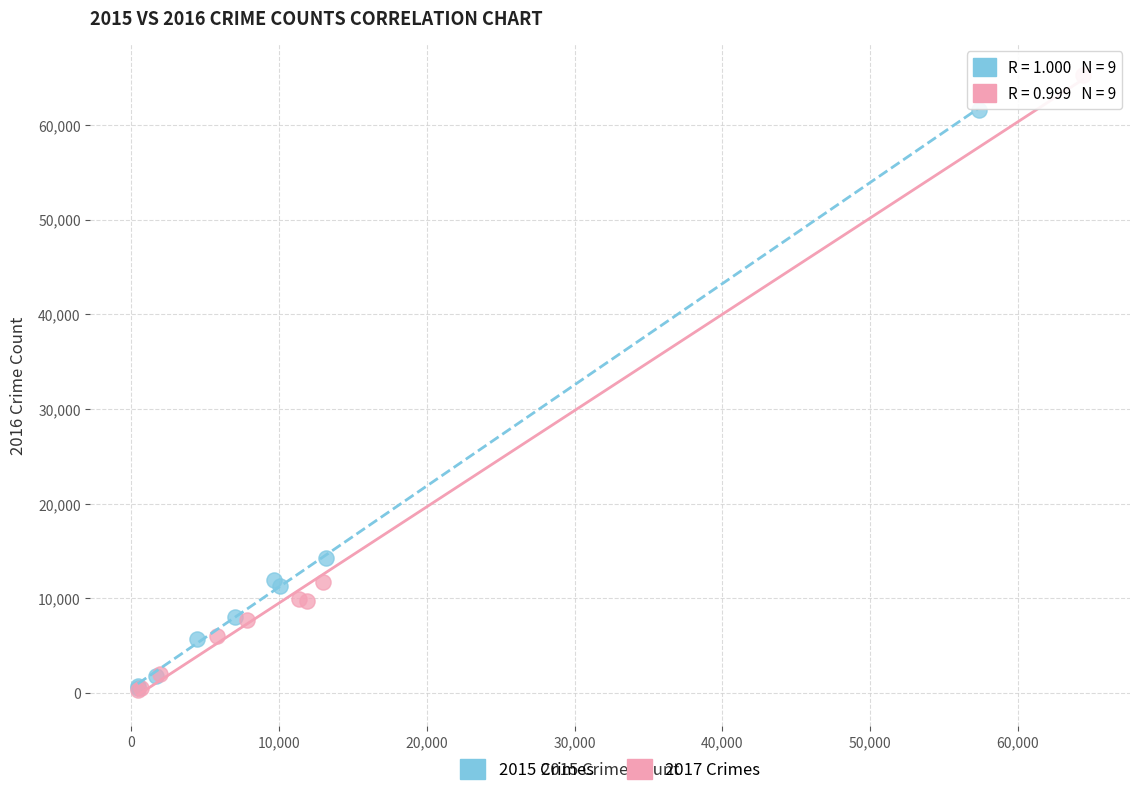

Which series has the largest Y range (max minus min)?

2017 Crimes